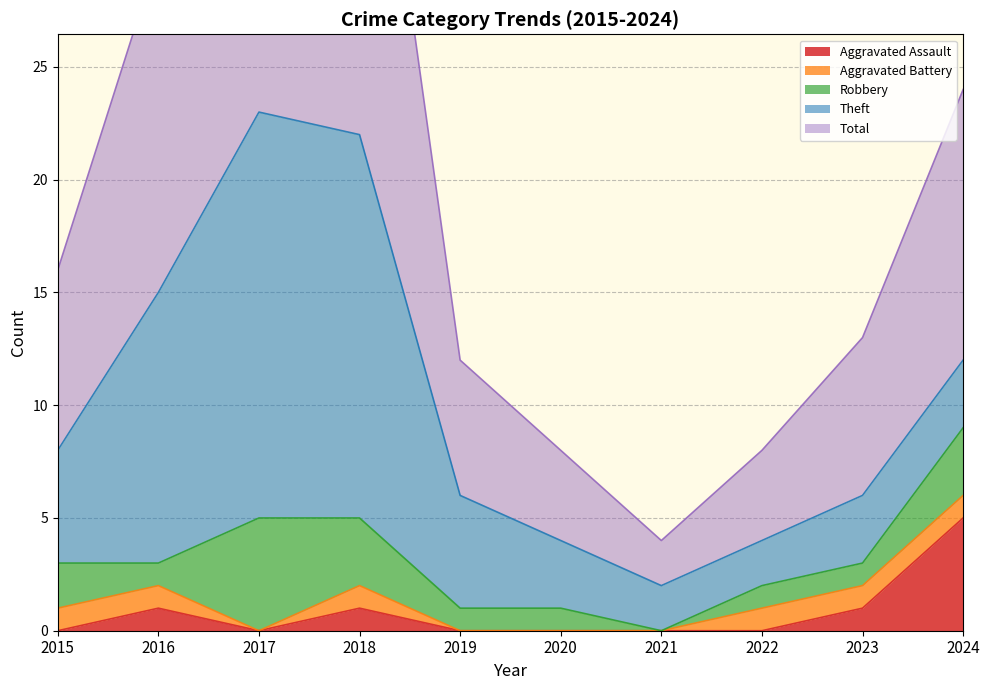

What is the maximum value for Total?

23